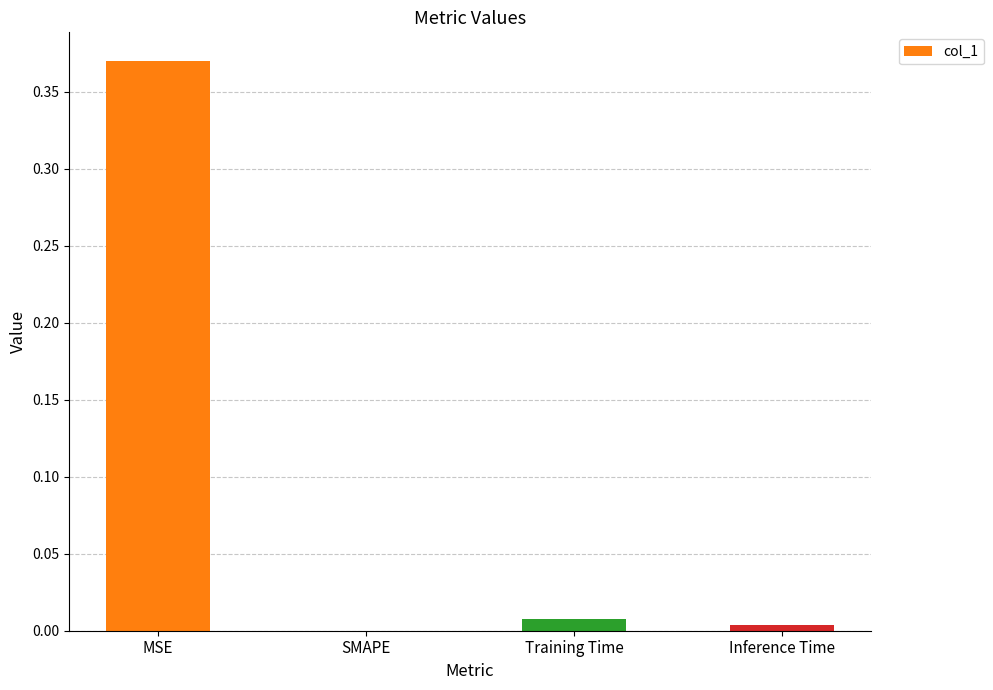

Between Training Time and SMAPE, which is larger?

Training Time